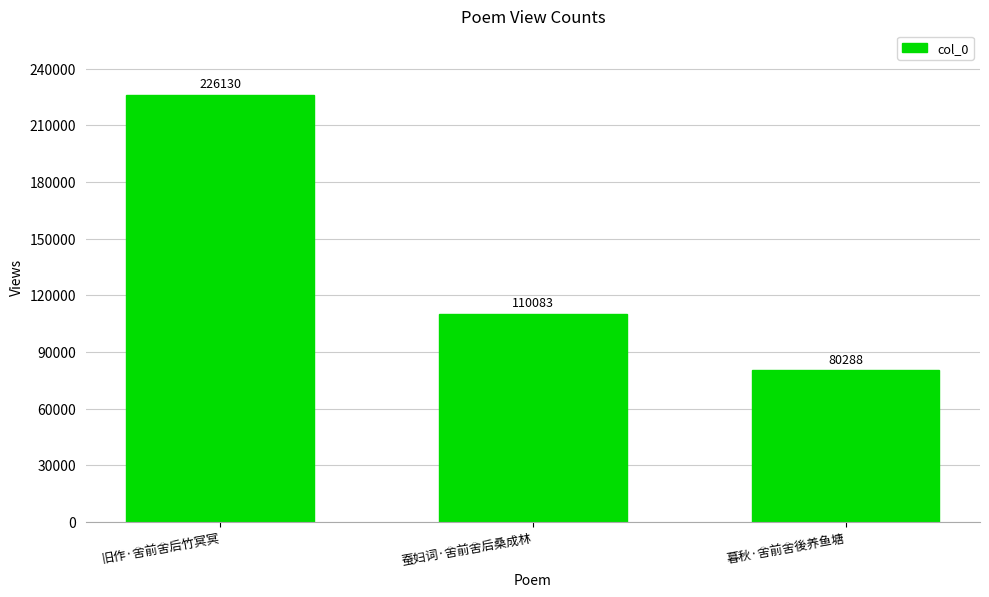

What is the minimum value shown in the chart?

80288